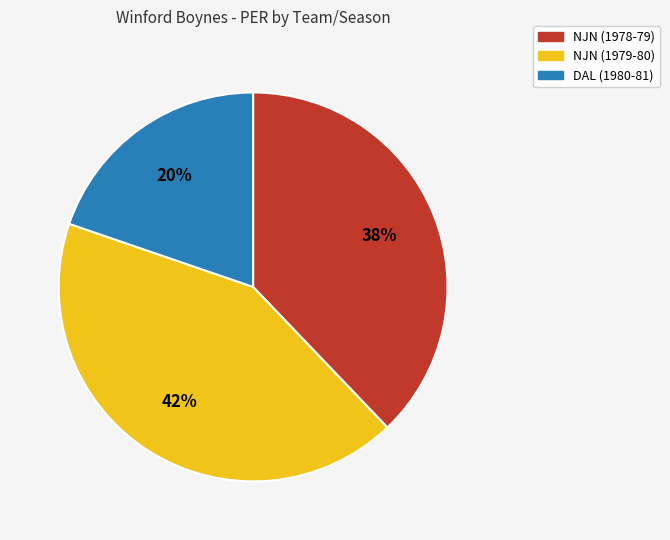

To the nearest percent, what is the combined percentage of DAL (1980-81) and NJN (1979-80)?

62%